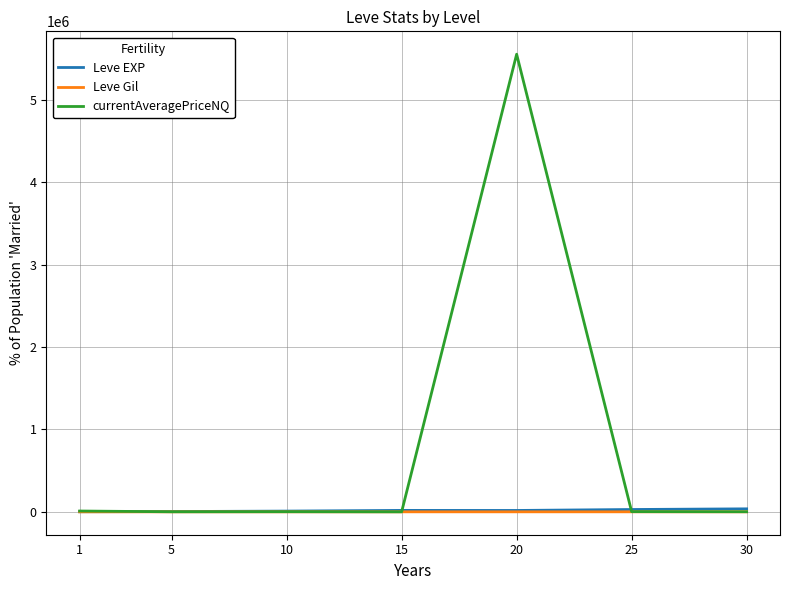

What is the difference between the second highest and minimum values in the Leve EXP series?

27180.0